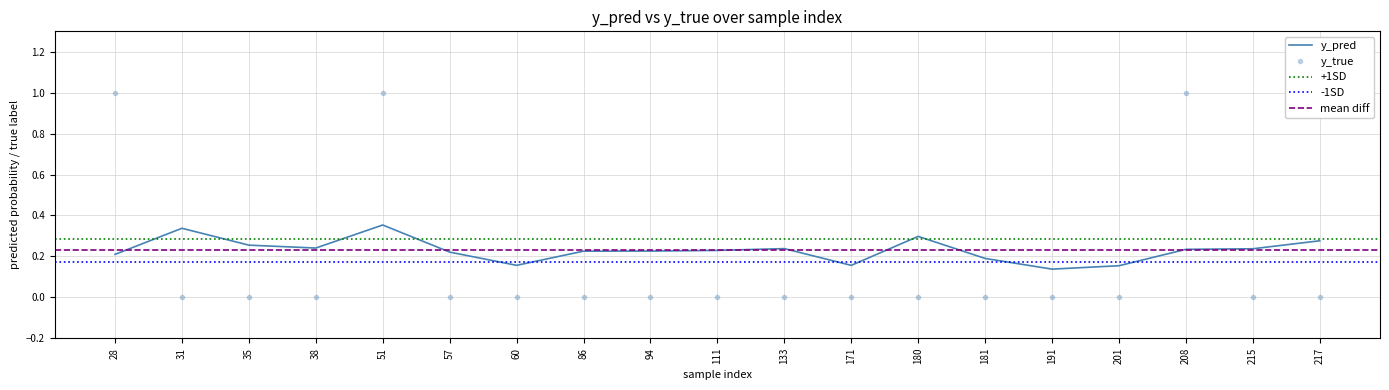

In y_pred, how many points are lower than both neighbors (excluding endpoints)?

4